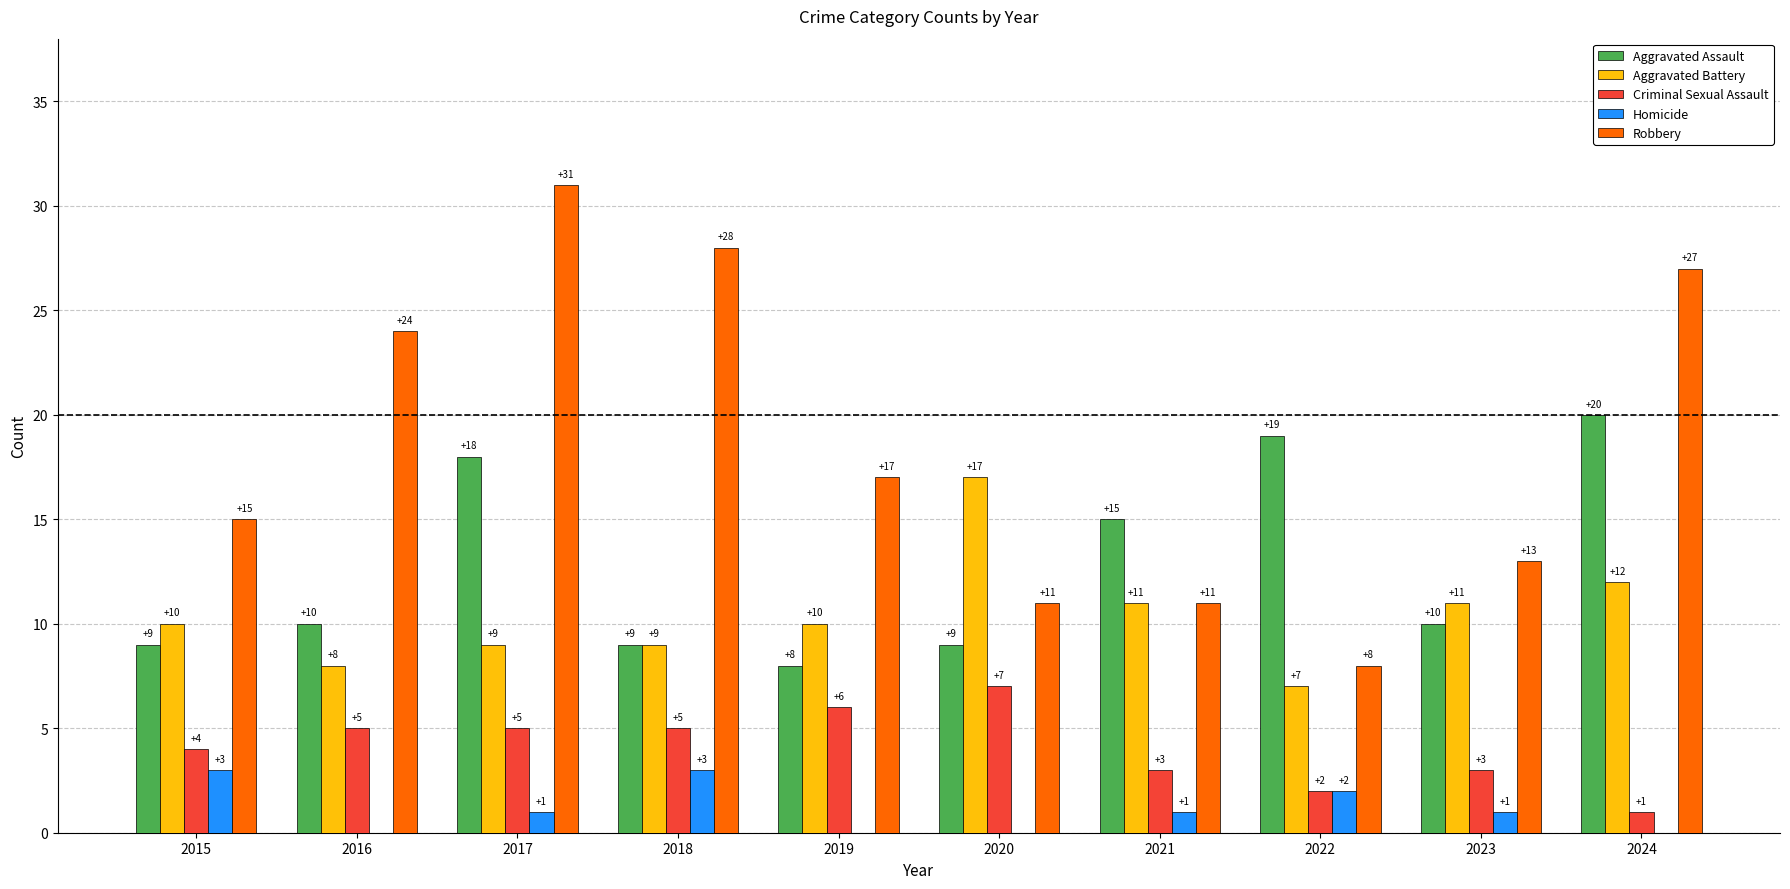

Count the Homicide values in the range 0 to 2.

8